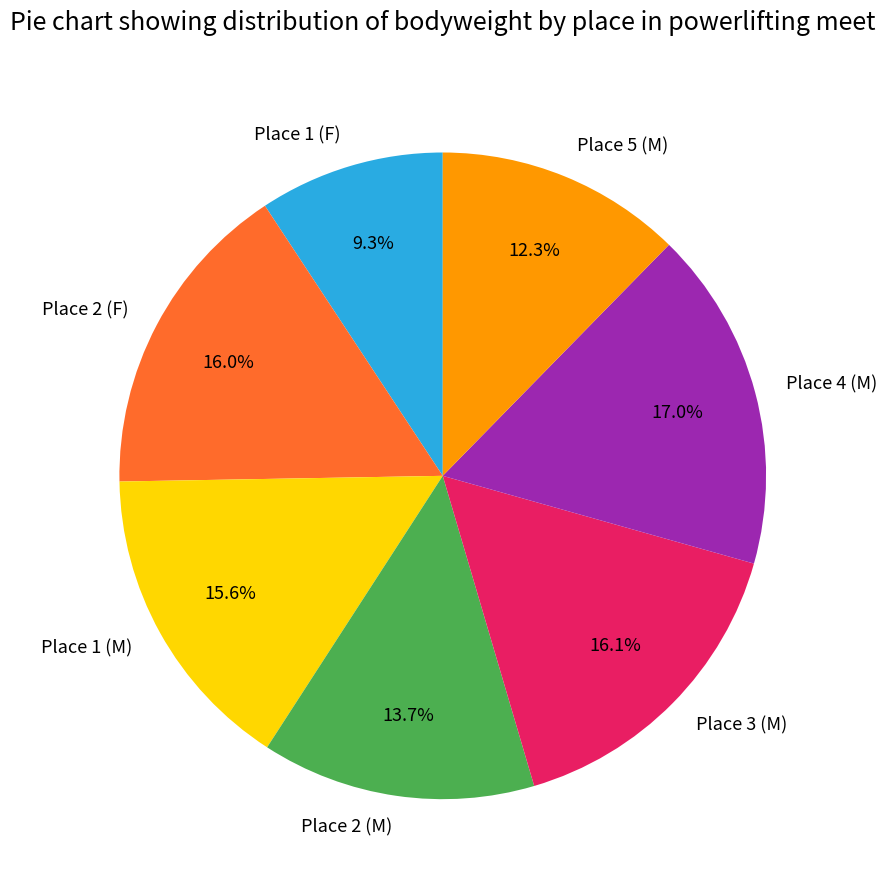

How many segments does this pie chart have?

7